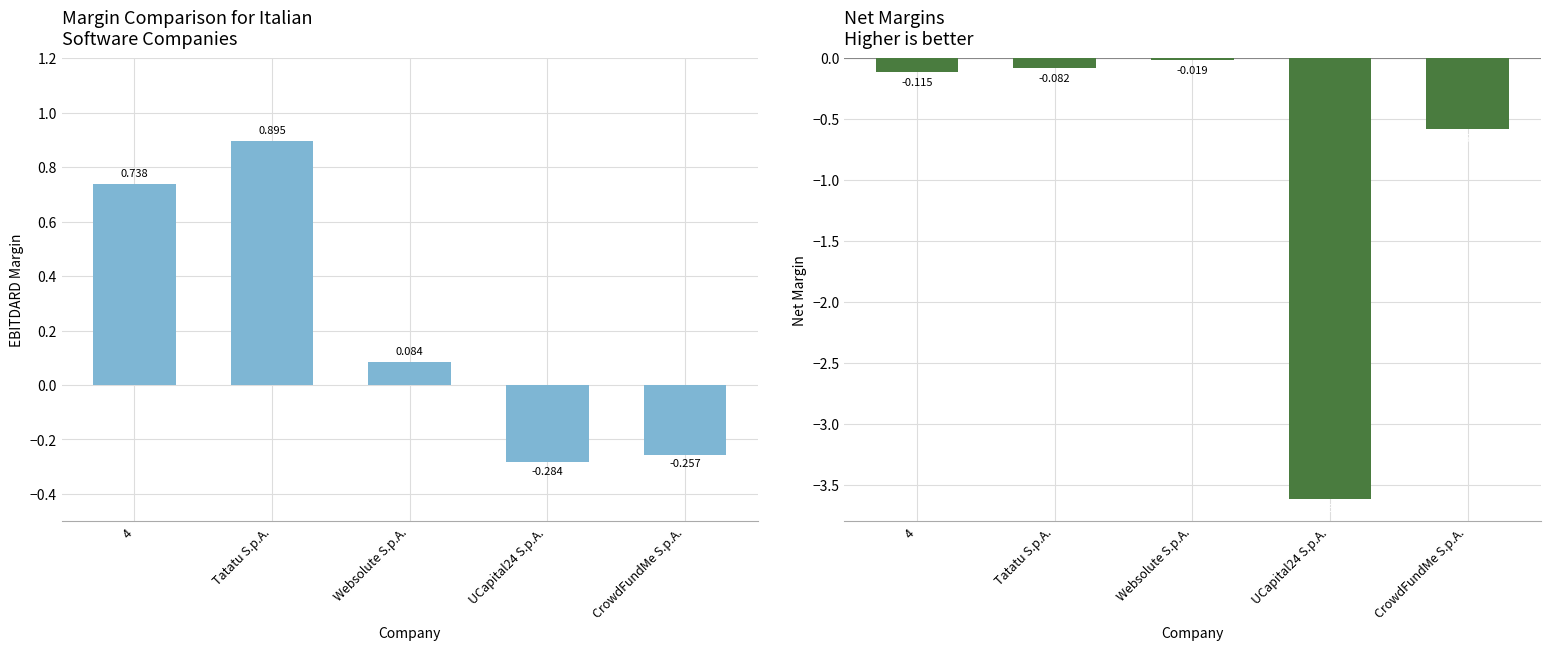

Reading right to left, list all the values displayed in this chart.

ebitdard_margin: CrowdFundMe S.p.A.=-0.3	UCapital24 S.p.A.=-0.3	Websolute S.p.A.=0.1	Tatatu S.p.A.=0.9	4=0.7
net_margin: CrowdFundMe S.p.A.=-0.6	UCapital24 S.p.A.=-3.6	Websolute S.p.A.=-0.0	Tatatu S.p.A.=-0.1	4=-0.1